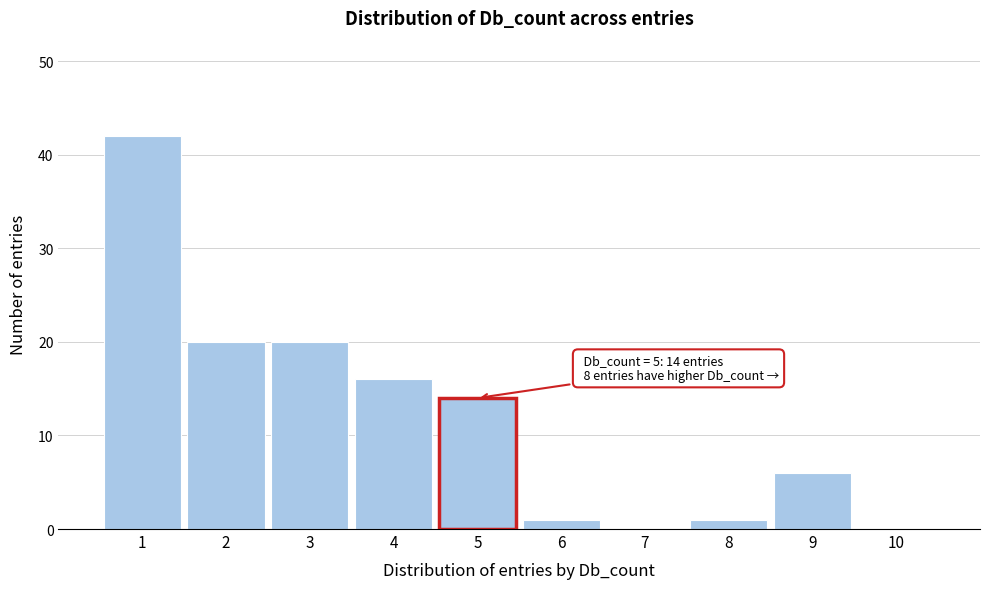

Over which range of the x-axis is the bar tallest?

0.5 to 1.5